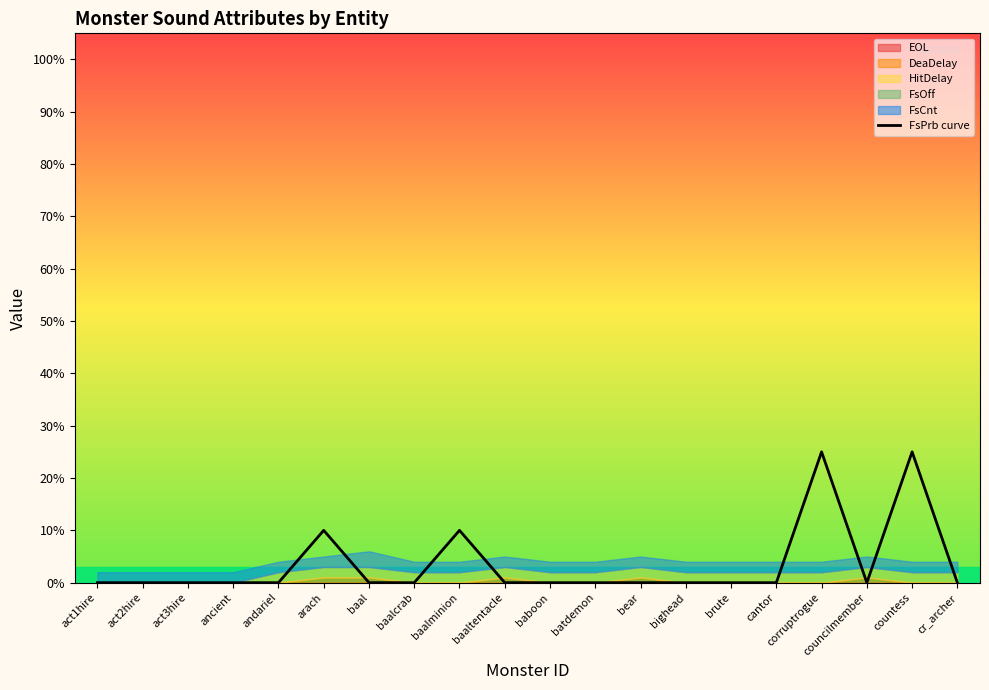

List the labels in order of value, smallest first.

act1hire, act2hire, act3hire, ancient, andariel, baal, baalcrab, baaltentacle, baboon, batdemon, bear, bighead, brute, cantor, councilmember, cr_archer, arach, baalminion, corruptrogue, countess